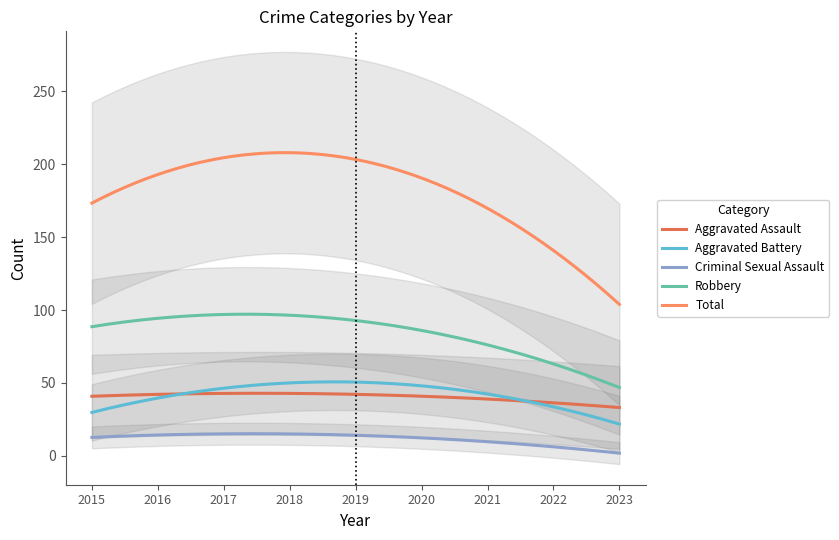

What is the minimum value shown in the chart?

3